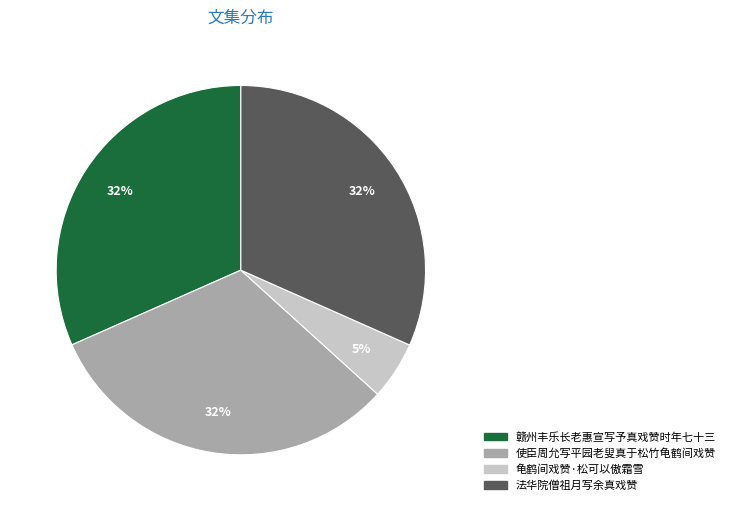

Which slice is the smallest?

龟鹤间戏赞·松可以傲霜雪